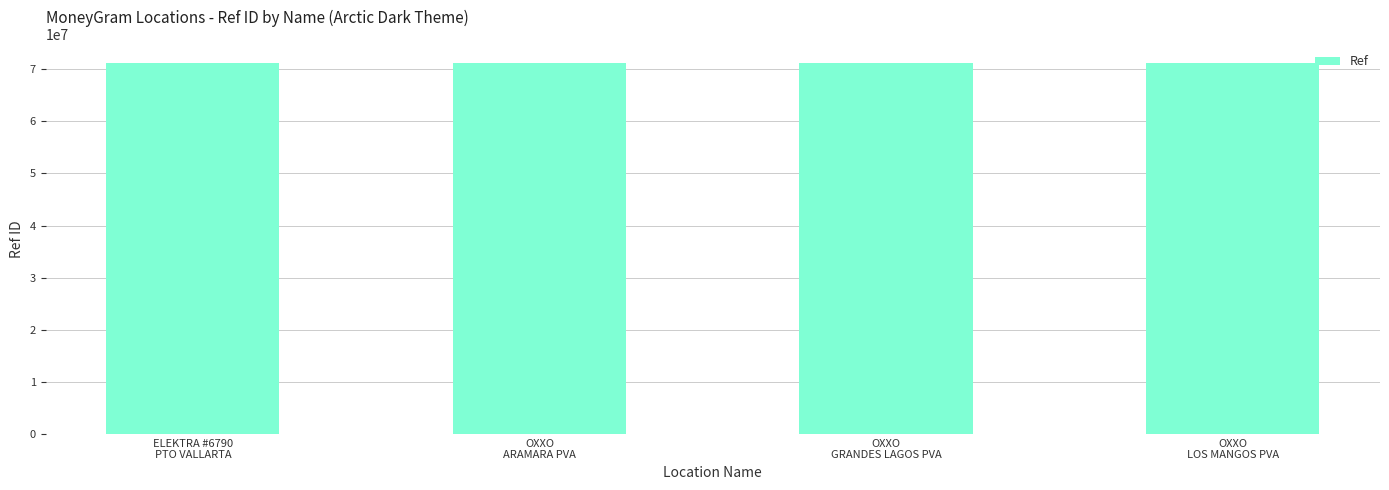

What is the minimum value shown in the chart?

71146142